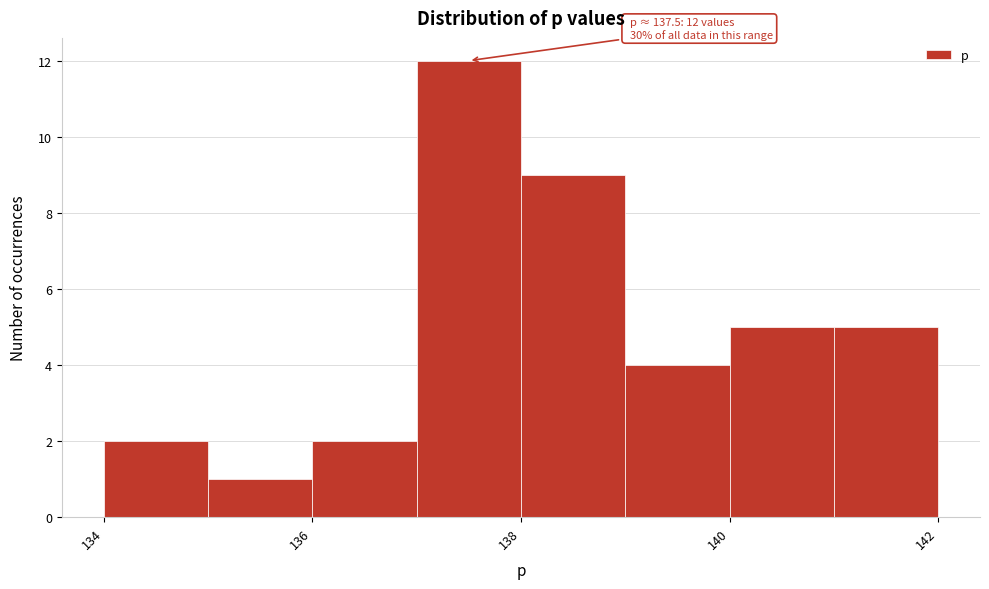

Over which range of the x-axis is the bar tallest?

137 to 138